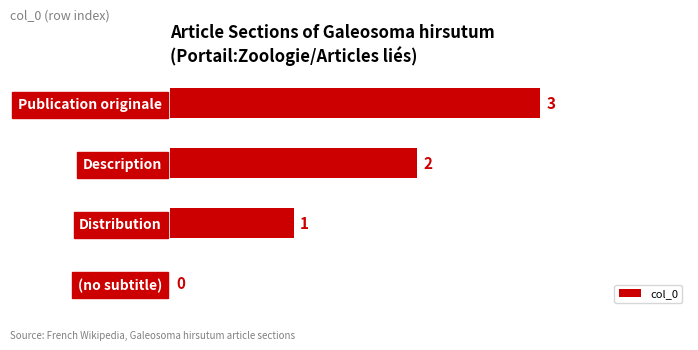

Between (no subtitle) and Publication originale, which is larger?

Publication originale